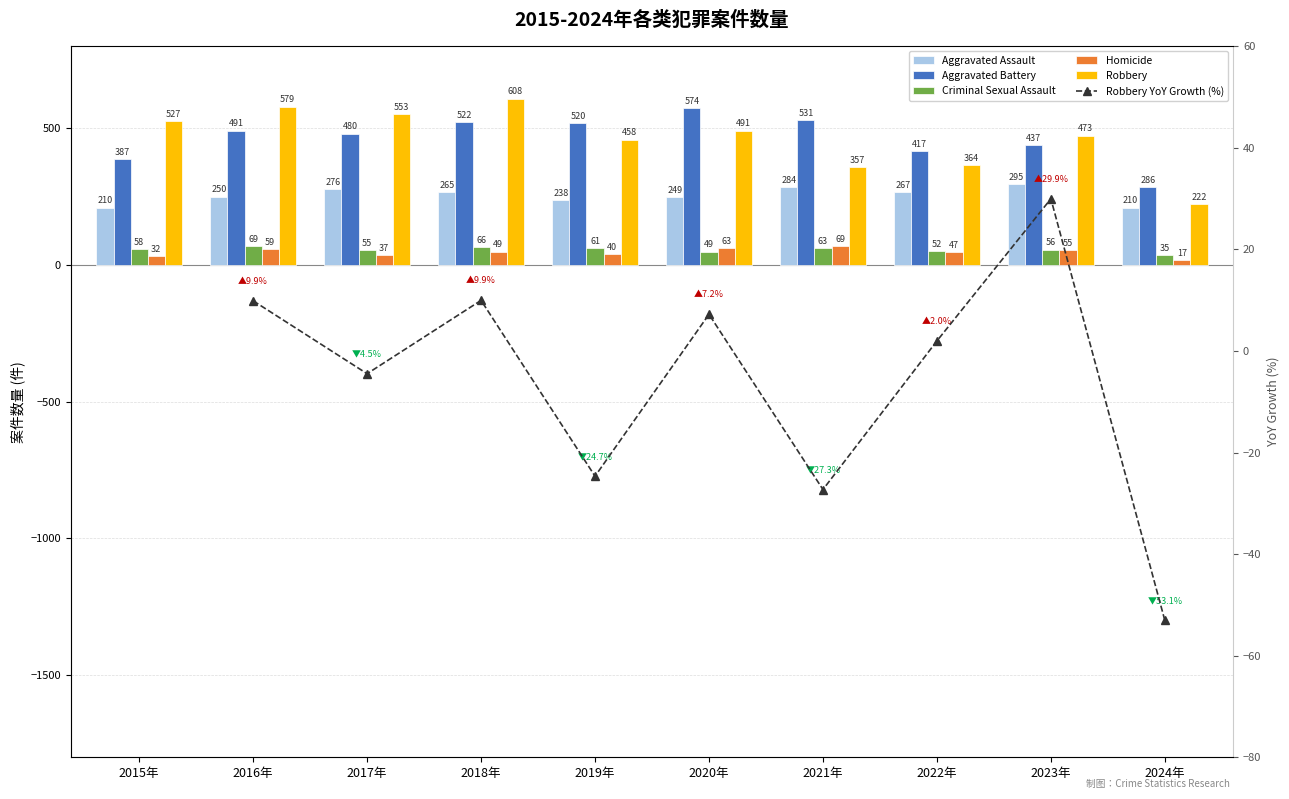

How many bars are there in each group?

5